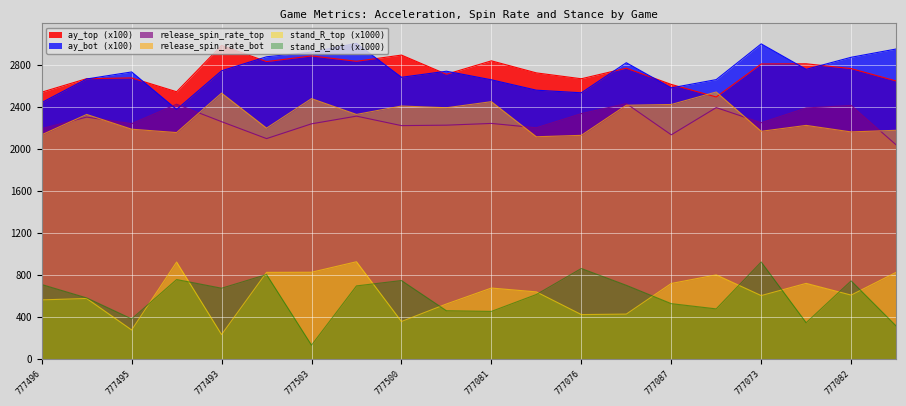

Reading right to left, list all the values displayed in this chart.

ay_top: 777078=2651.0	777082=2769.0	777067=2815.0	777073=2813.0	777074=2498.0	777087=2618.0	777075=2773.0	777076=2672.0	777084=2728.0	777081=2843.0	777497=2715.0	777500=2898.0	777494=2839.0	777503=2890.0	777501=2836.0	777493=2990.0	777504=2548.0	777495=2680.0	777505=2673.0	777496=2544.0
ay_bot: 777078=2956.0	777082=2877.0	777067=2762.0	777073=3005.0	777074=2664.0	777087=2585.0	777075=2825.0	777076=2538.0	777084=2563.0	777081=2662.0	777497=2744.0	777500=2686.0	777494=3010.0	777503=2926.0	777501=2882.0	777493=2748.0	777504=2379.0	777495=2737.0	777505=2670.0	777496=2445.0
release_spin_rate_top: 777078=2041.2	777082=2417.5	777067=2393.3	777073=2252.3	777074=2396.8	777087=2137.0	777075=2435.1	777076=2339.4	777084=2204.2	777081=2245.7	777497=2229.1	777500=2224.7	777494=2315.4	777503=2242.1	777501=2100.9	777493=2262.4	777504=2429.0	777495=2243.2	777505=2306.1	777496=2196.4
release_spin_rate_bot: 777078=2180.2	777082=2164.7	777067=2226.8	777073=2170.5	777074=2545.8	777087=2426.4	777075=2419.3	777076=2131.8	777084=2118.5	777081=2453.3	777497=2395.2	777500=2411.7	777494=2331.6	777503=2482.3	777501=2200.9	777493=2535.1	777504=2158.5	777495=2190.6	777505=2331.5	777496=2137.1
stand_R_top: 777078=824.2	777082=607.1	777067=719.0	777073=602.5	777074=800.0	777087=717.9	777075=425.7	777076=421.1	777084=637.8	777081=674.4	777497=522.1	777500=355.1	777494=925.4	777503=825.2	777501=824.0	777493=230.3	777504=922.6	777495=274.3	777505=574.9	777496=561.4
stand_R_bot: 777078=313.0	777082=742.9	777067=343.6	777073=923.1	777074=475.5	777087=525.5	777075=700.7	777076=860.9	777084=612.7	777081=451.3	777497=458.0	777500=746.0	777494=694.9	777503=129.3	777501=803.0	777493=672.8	777504=755.6	777495=379.8	777505=580.0	777496=708.0